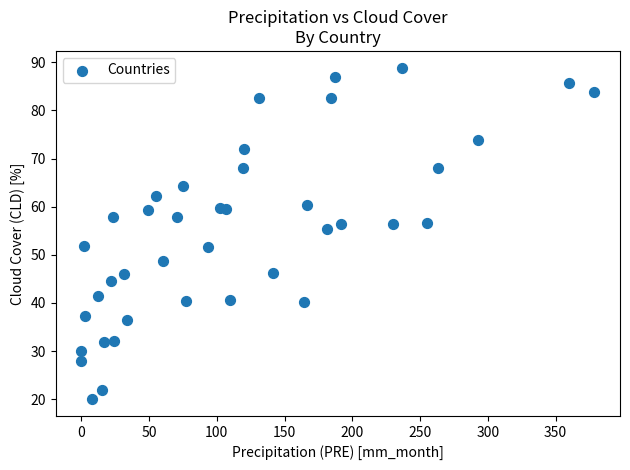

What Y value in the scatter plot is closest to 54?

55.3